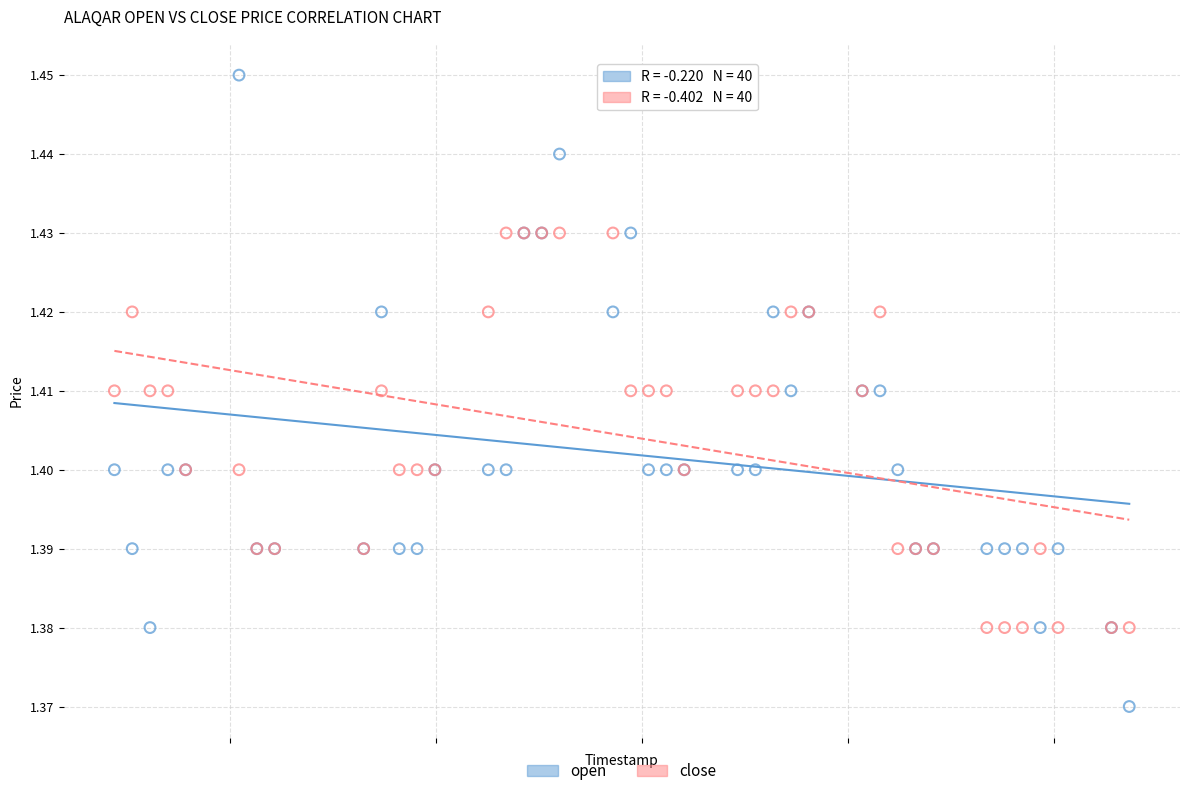

Which series reaches the maximum Y coordinate?

open